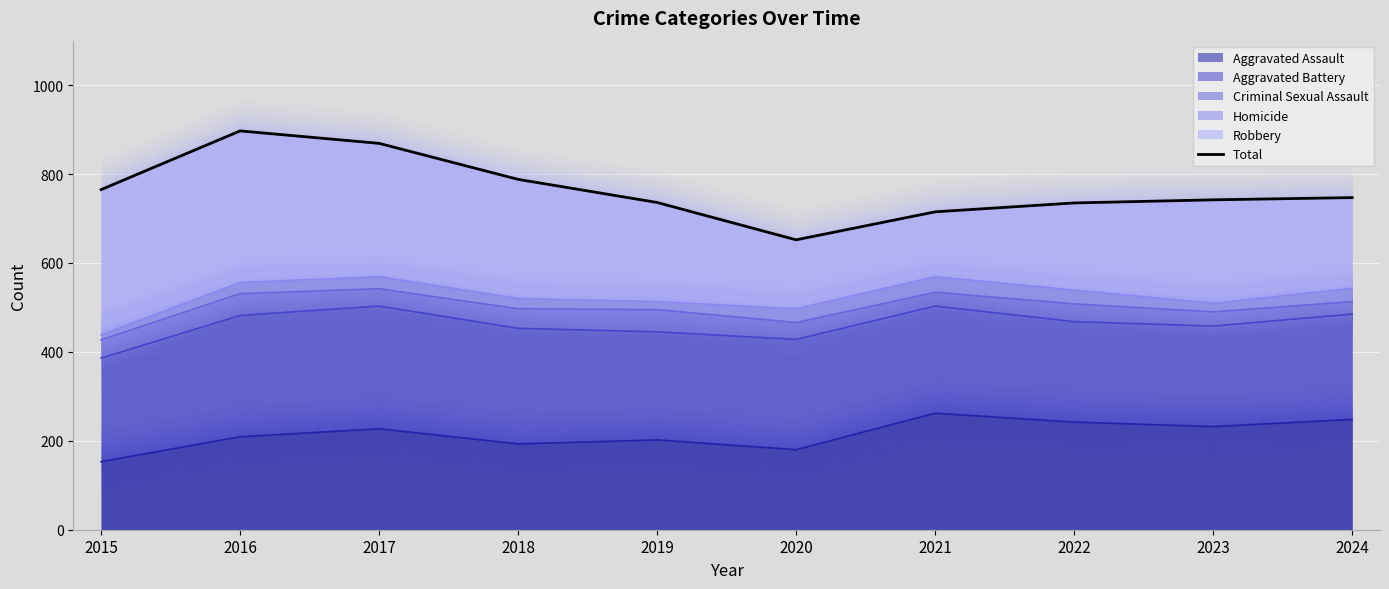

Reading left to right, extract all data points from this chart.

765	897	869	788	736	652	715	735	742	747